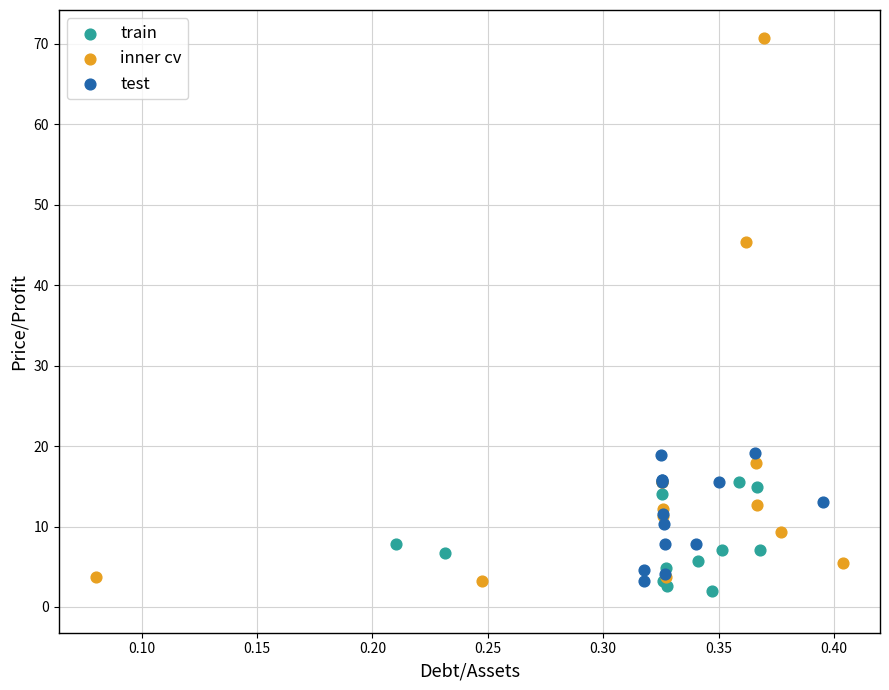

Which series contains the lowest Y value?

train